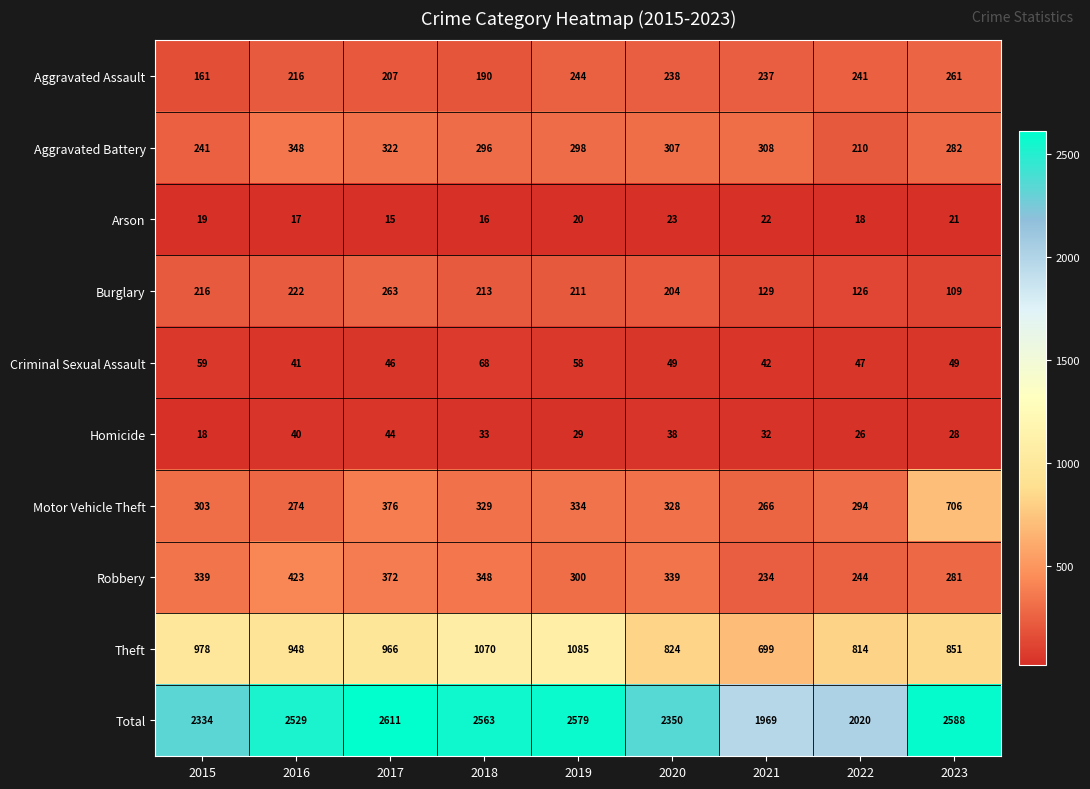

True or false: Criminal Sexual Assault has a value of 66 at 2016.

False